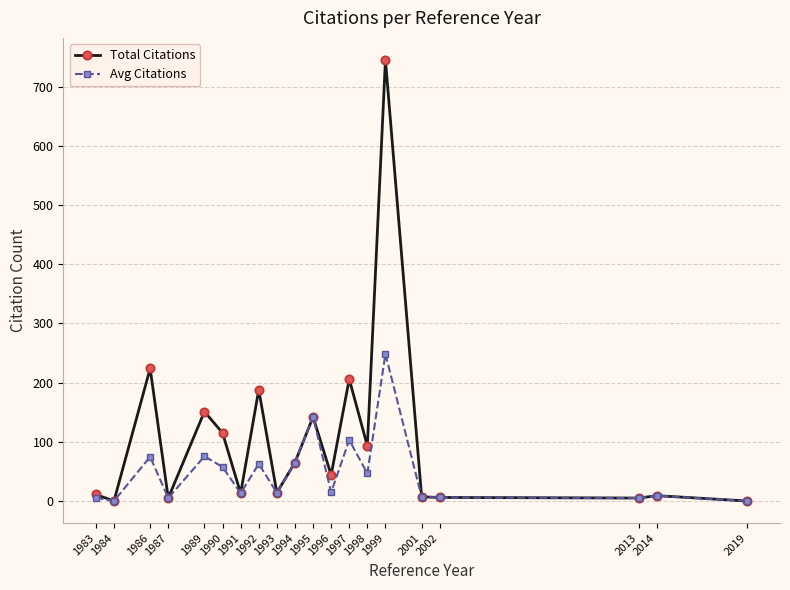

True or false: Total Citations has a value of 0.0 at 1984.

True